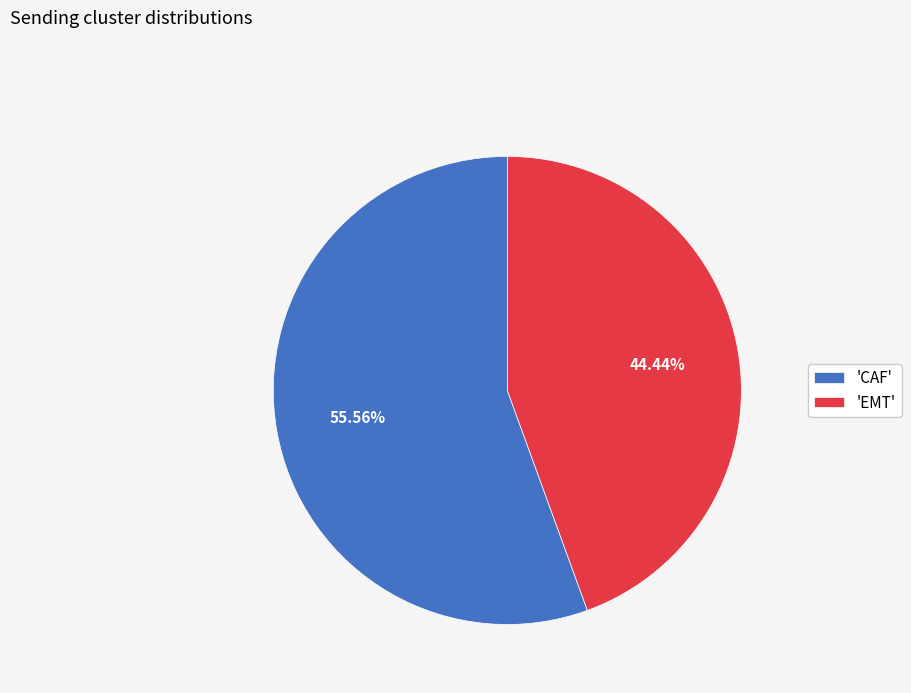

How many slices are in this pie chart?

2